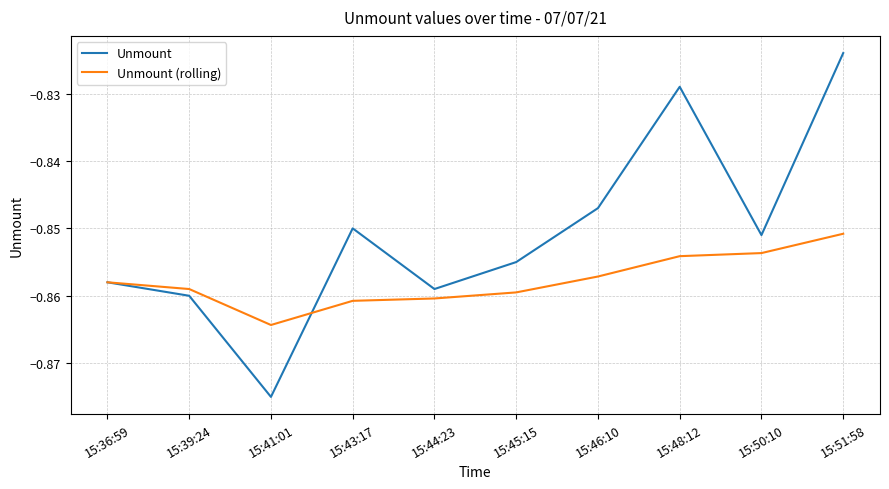

Which series has the largest range (max minus min)?

Unmount